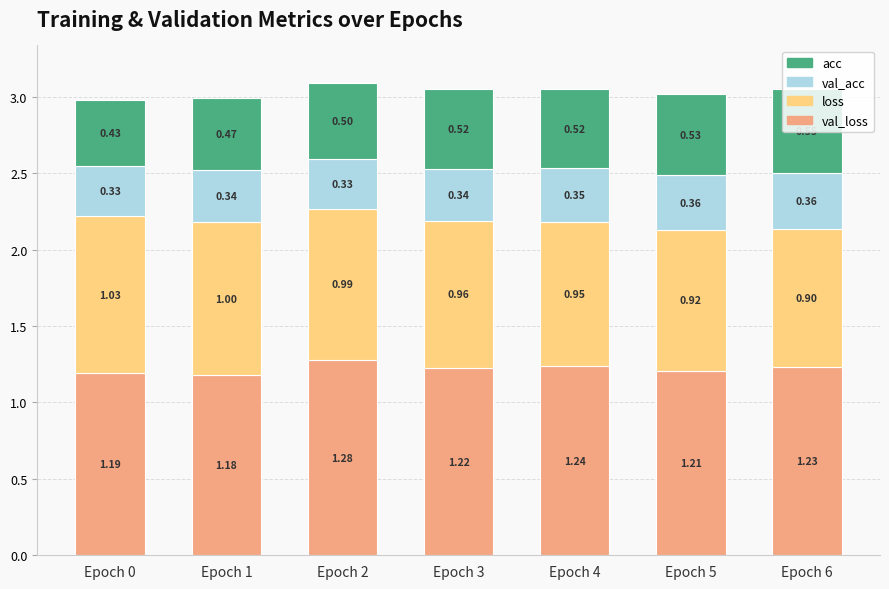

What are all the series names shown in the legend?

acc, val_acc, loss, val_loss